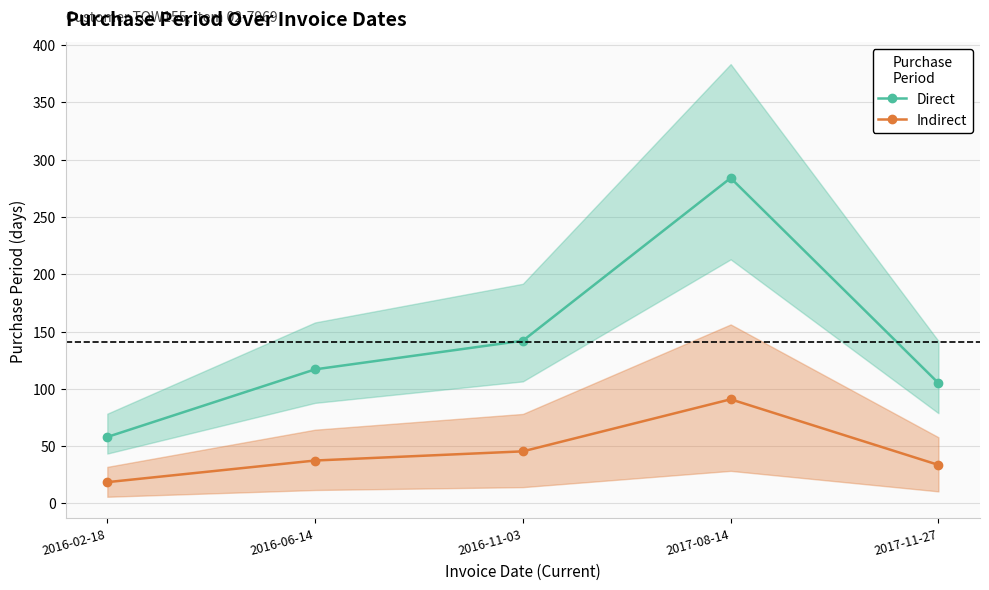

Rank the series at 2017-08-14 from highest to lowest value.

Direct, Indirect